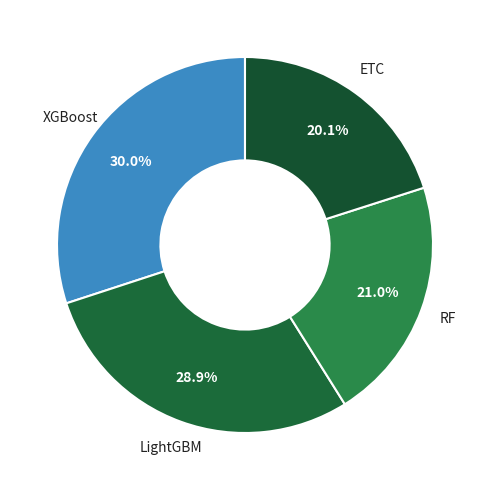

What percentage is NOT represented by RF?

79.0%